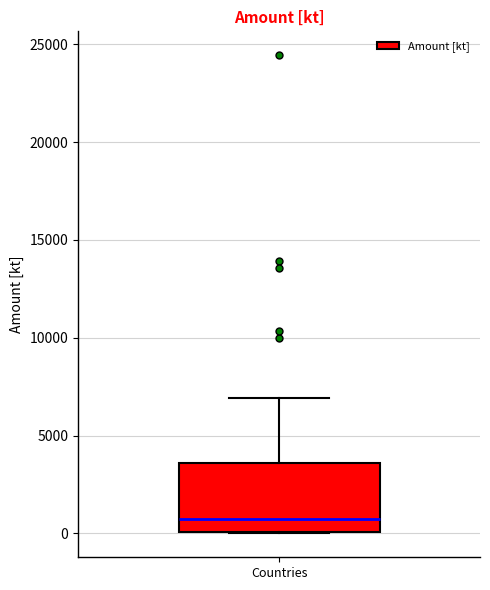

Transcribe this box plot: give where the median line is, the range the box spans, and where the two whiskers end, as read against the y-axis. The values are not printed on the chart, so give them approximately, as read against the axis.

median 500, box 0 to 3500, whiskers 0 to 7000